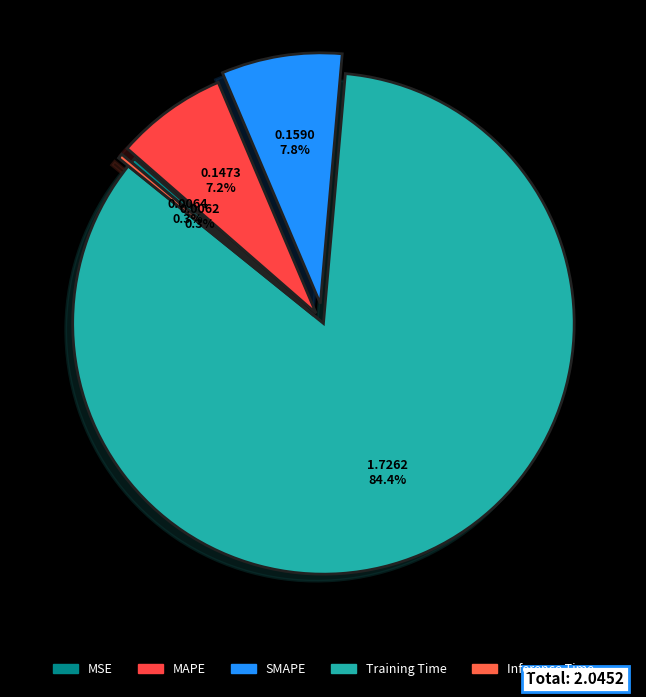

Count the number of slices in the pie.

5